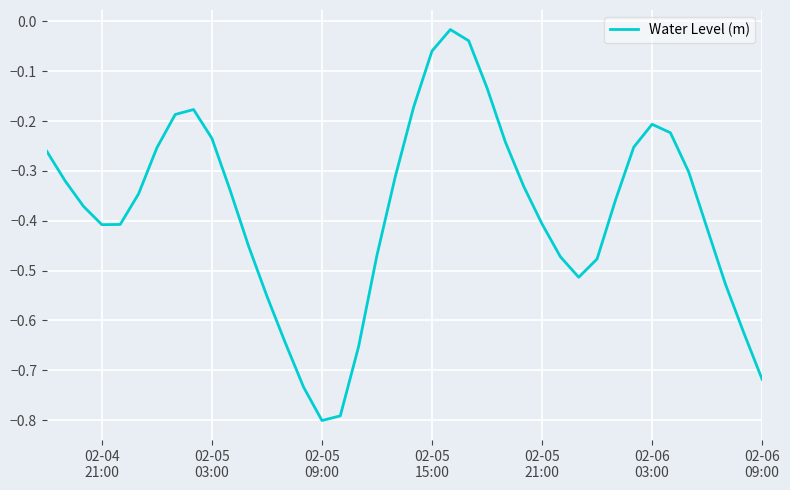

What is the smallest value displayed?

-0.8